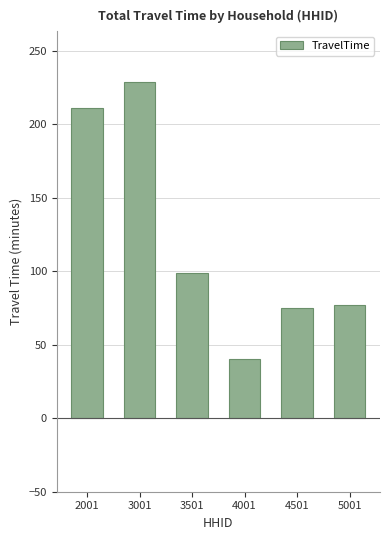

Are the bars horizontal?

No